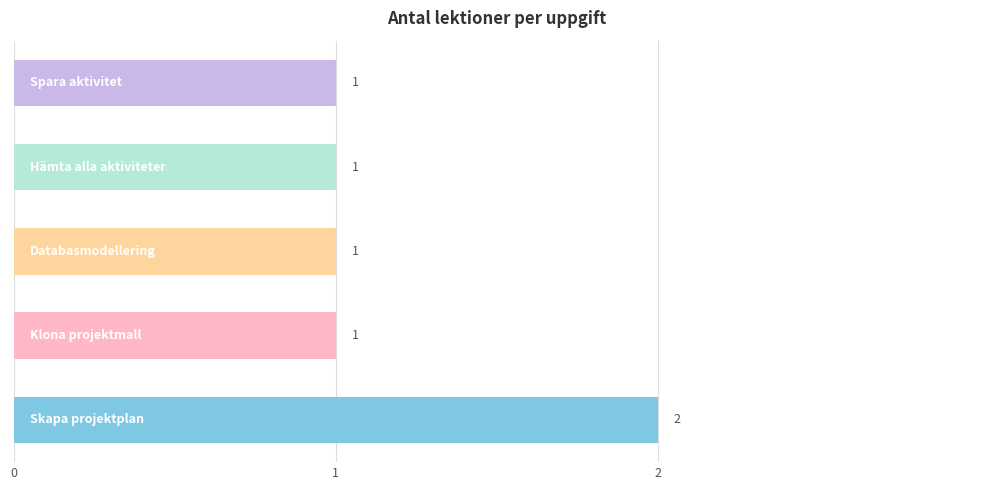

What is the average value?

1